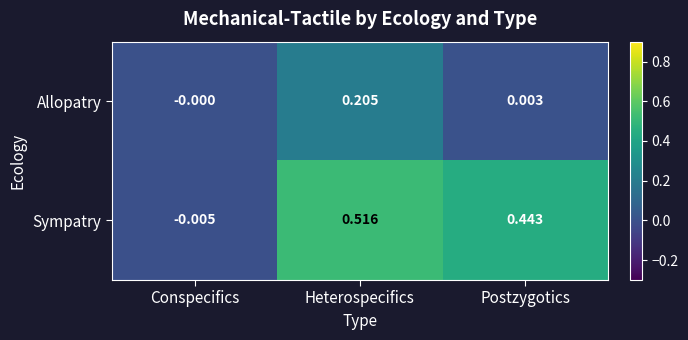

List the series in order of their overall mean, lowest first.

Allopatry, Sympatry